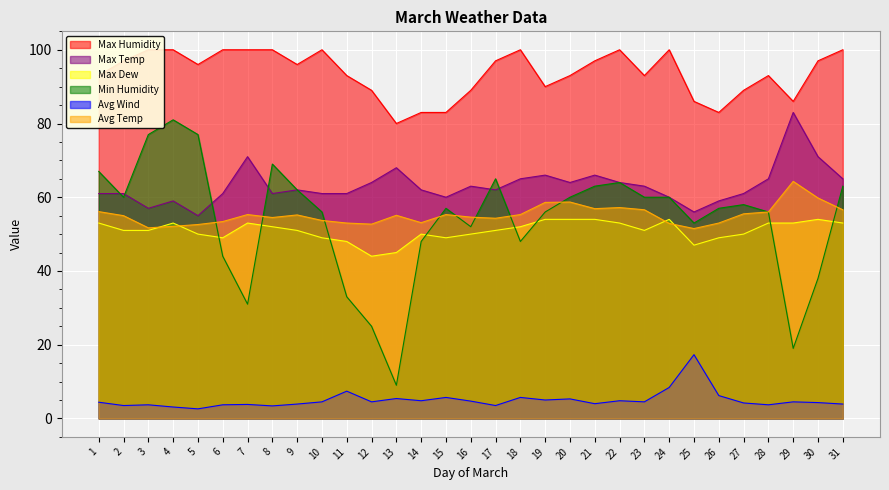

What is the sum of all Max Temp values?

1957.0